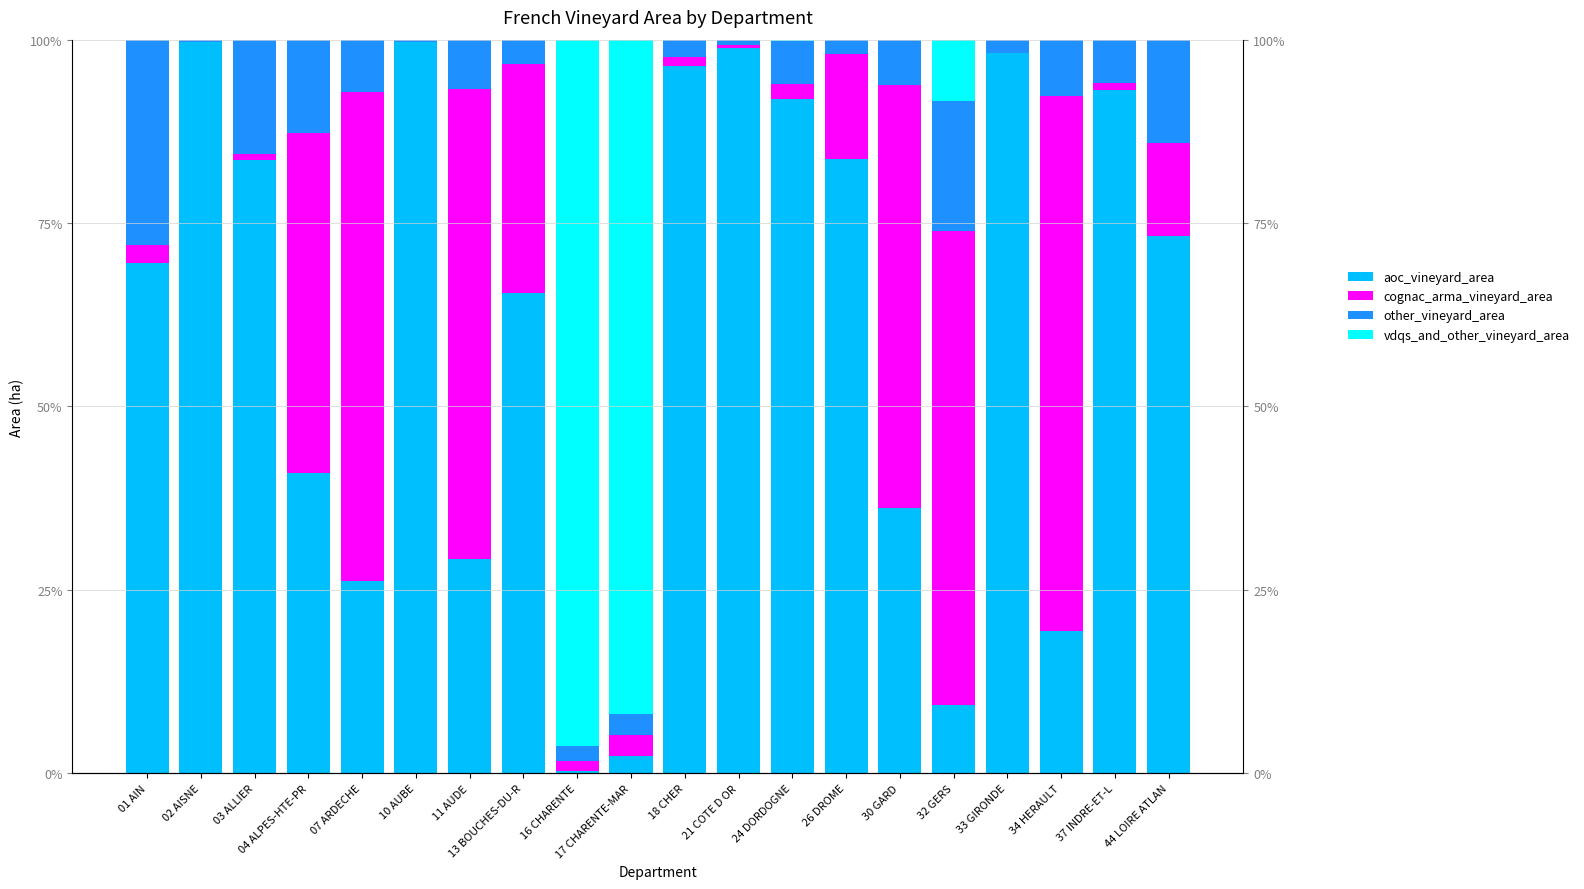

Is it true that aoc_vineyard_area equals 65.5 at 13 BOUCHES-DU-R?

True